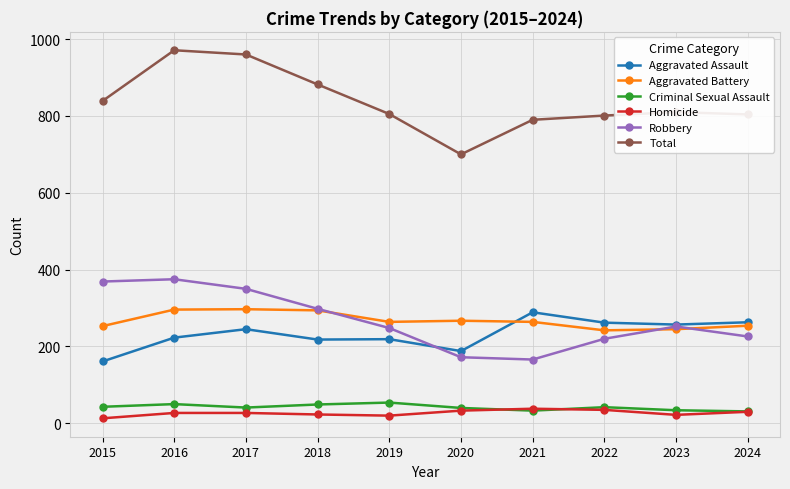

True or false: Homicide has a value of 35 at 2022.

True